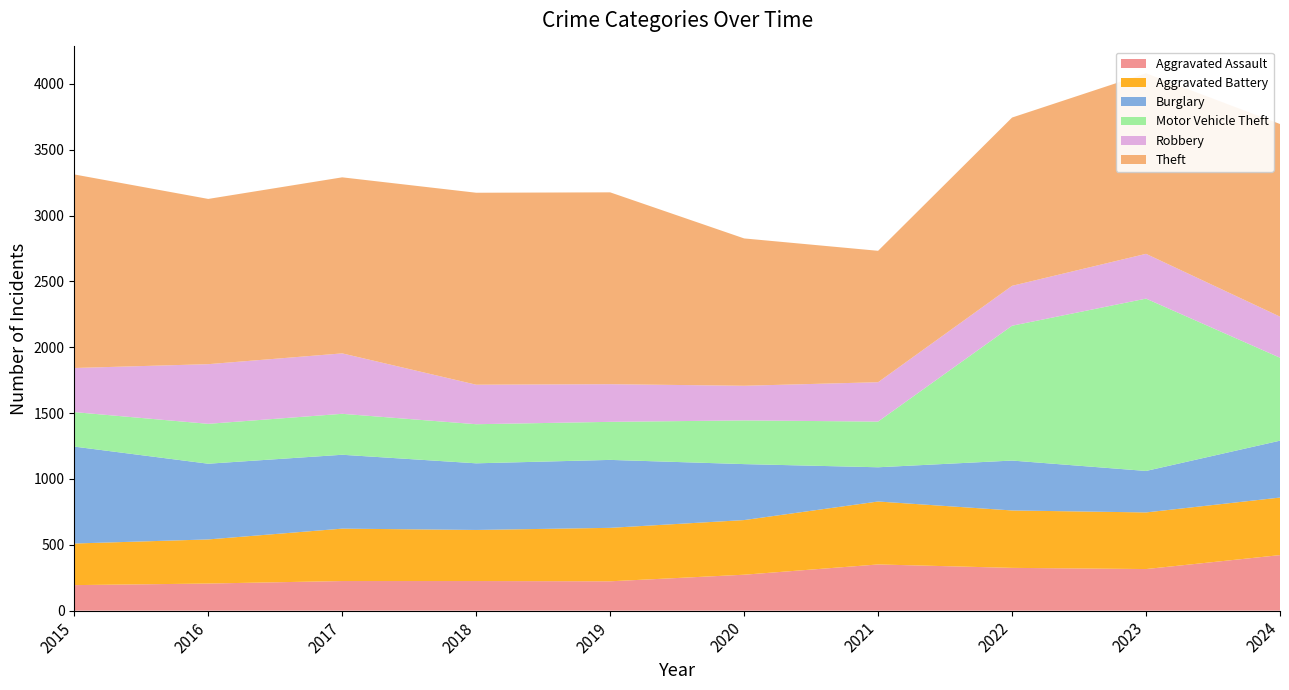

Reading left to right, what are all the values shown in this chart?

Aggravated Assault: 194	206	225	225	223	273	351	325	316	422
Aggravated Battery: 316	335	398	388	406	415	478	436	430	437
Burglary: 736	575	561	506	516	425	260	379	315	432
Motor Vehicle Theft: 262	303	311	297	289	332	347	1024	1309	630
Robbery: 335	453	459	300	286	263	299	303	340	312
Theft: 1470	1255	1337	1458	1457	1119	998	1278	1371	1463